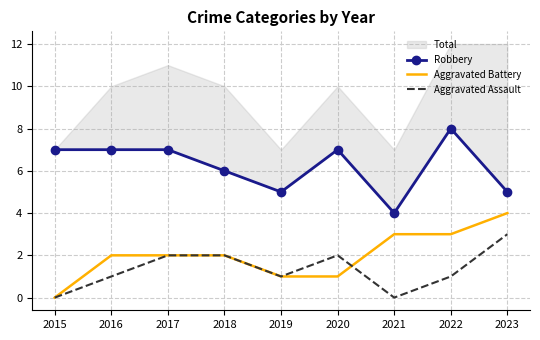

At which label does Aggravated Battery reach its minimum?

2015